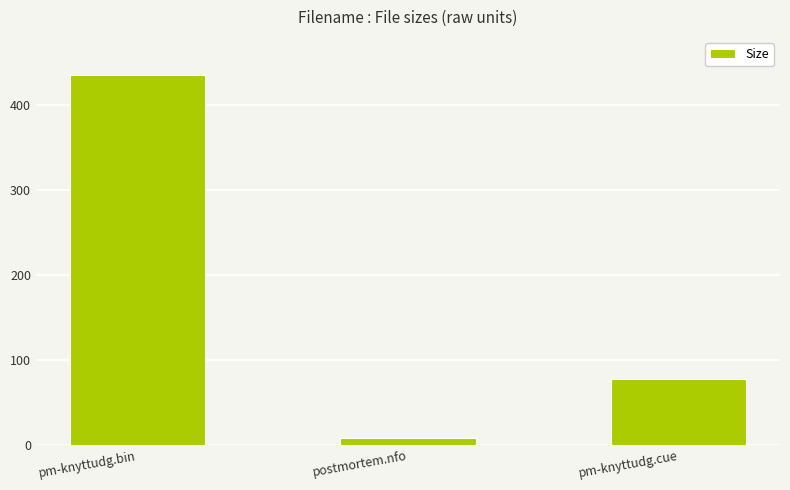

How many data points are less than 77?

1